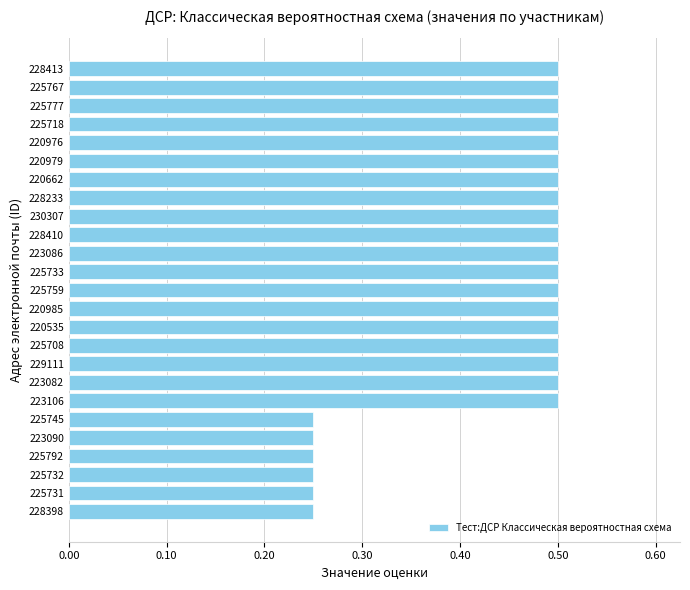

Between 230307 and 223090, which is larger?

230307